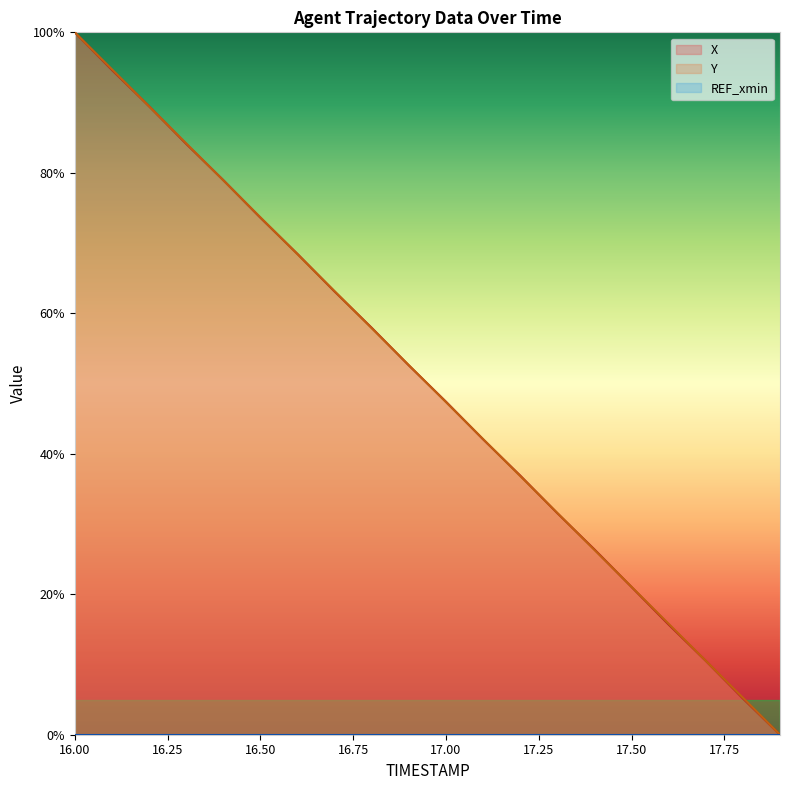

What is the difference between the Y values at 17.5 and 17.4?

5.3